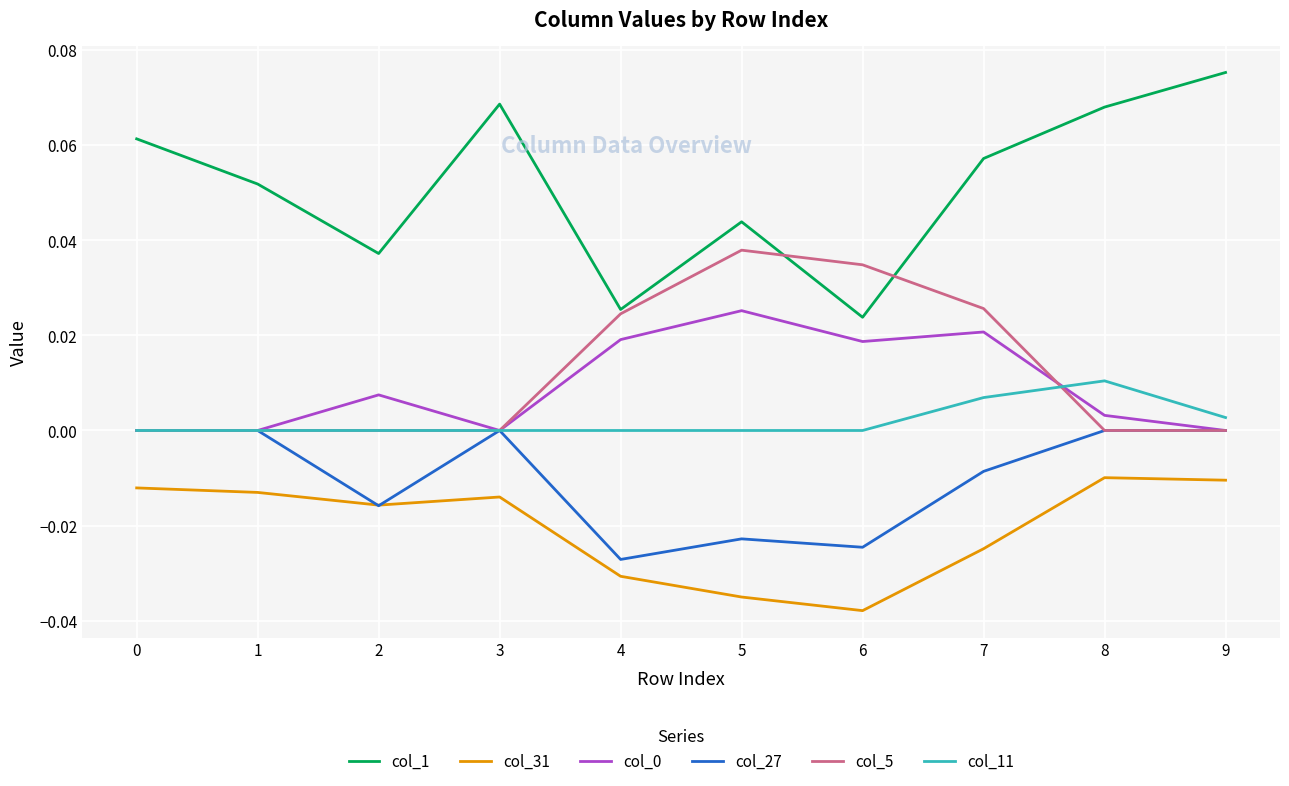

Which label corresponds to the largest value in the chart?

9